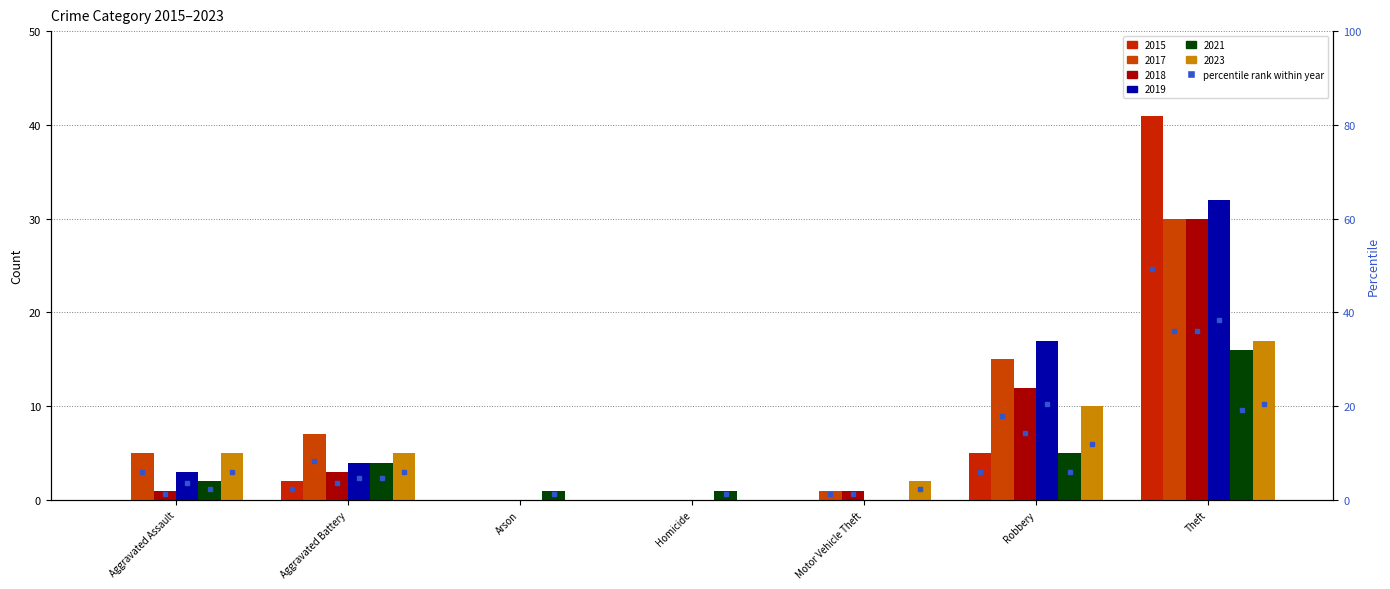

At how many categories does at least one series exceed 24?

1